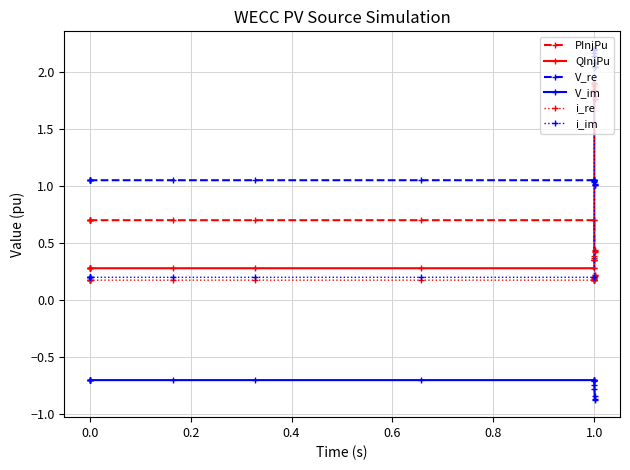

At how many categories does at least one series exceed 0?

18